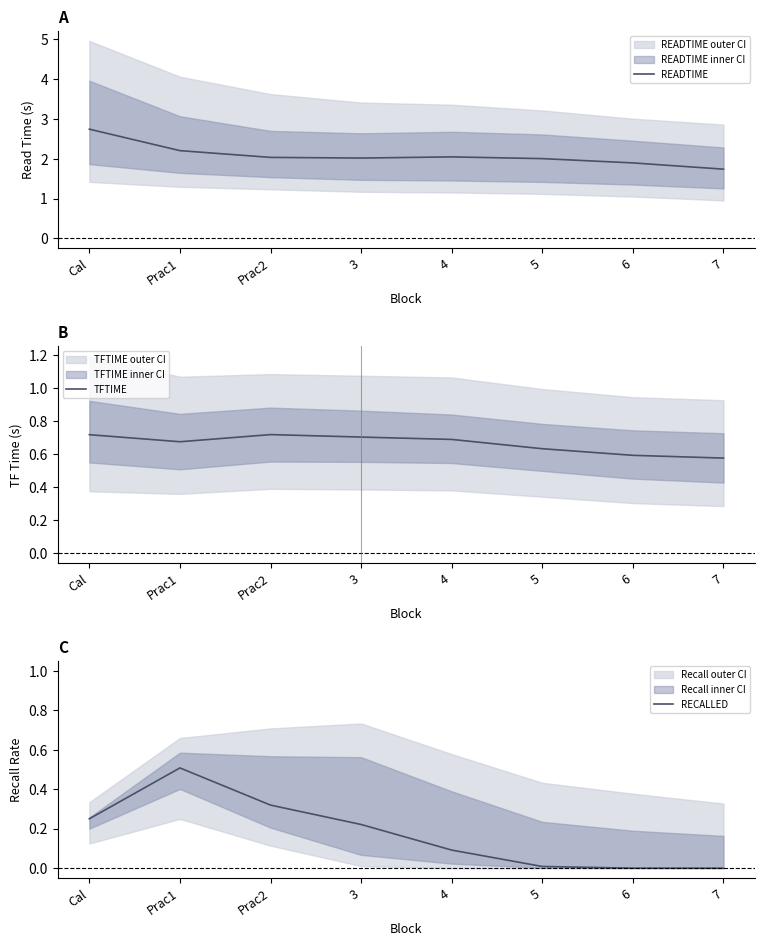

Reading left to right, what are all the values shown in this chart?

READTIME: Cal=2.7	Prac1=2.2	Prac2=2.0	3=2.0	4=2.0	5=2.0	6=1.9	7=1.7
TFTIME: Cal=0.7	Prac1=0.7	Prac2=0.7	3=0.7	4=0.7	5=0.6	6=0.6	7=0.6
RECALLED: Cal=0.3	Prac1=0.5	Prac2=0.3	3=0.2	4=0.1	5=0.0	6=0.0	7=0.0